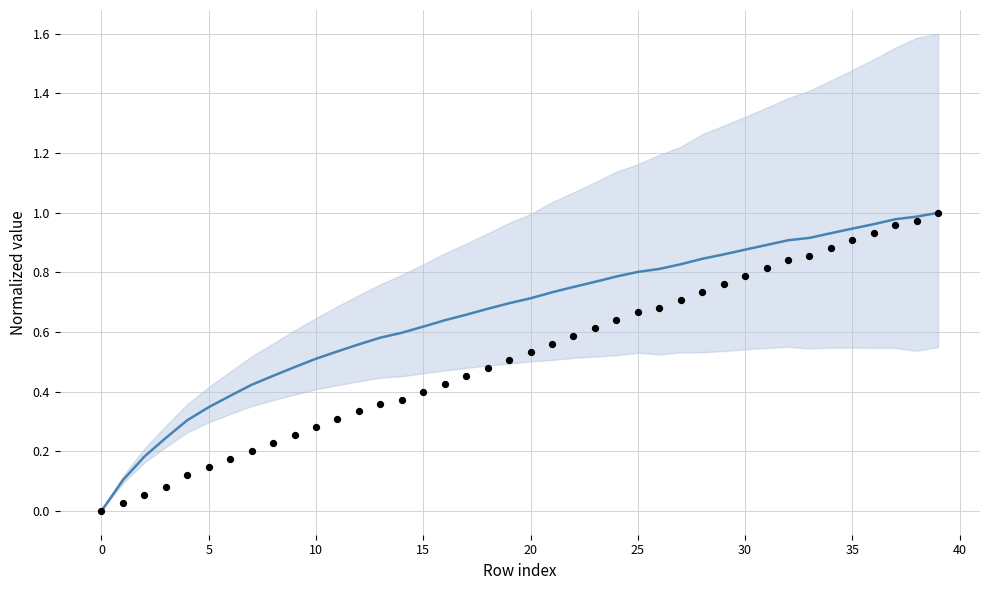

Which series contains the highest Y value?

Autonomia Projetada (norm)